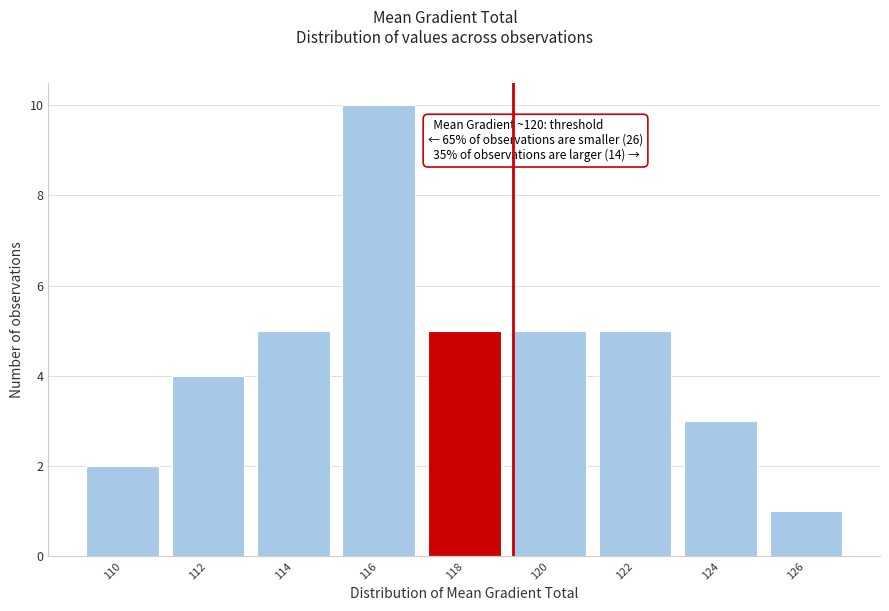

Reading right to left, what are all the values shown in this chart?

126=1	124=3	122=5	120=5	118=5	116=10	114=5	112=4	110=2